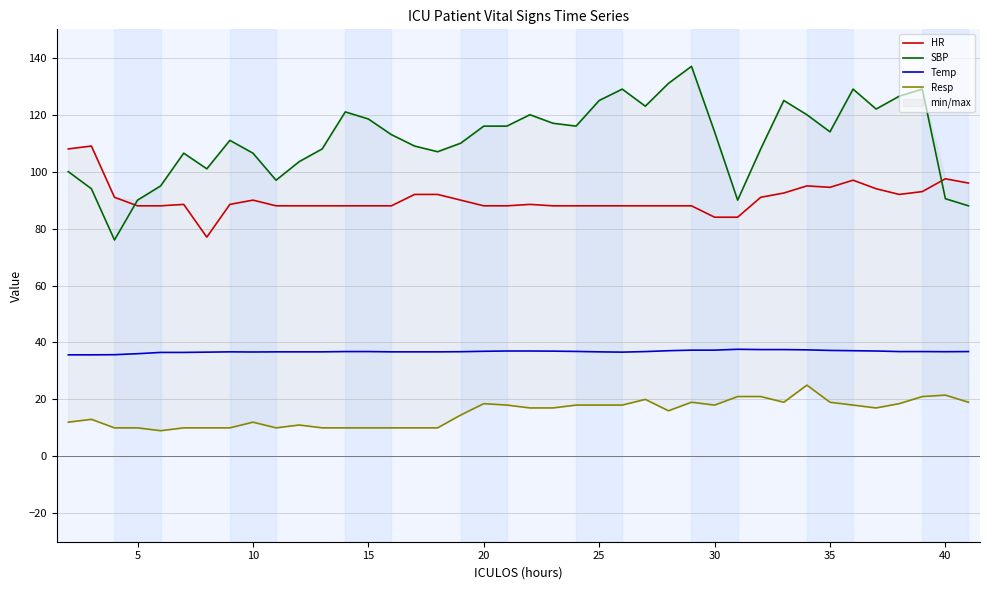

Rank the series at 15 from lowest to highest value.

Resp, Temp, HR, SBP